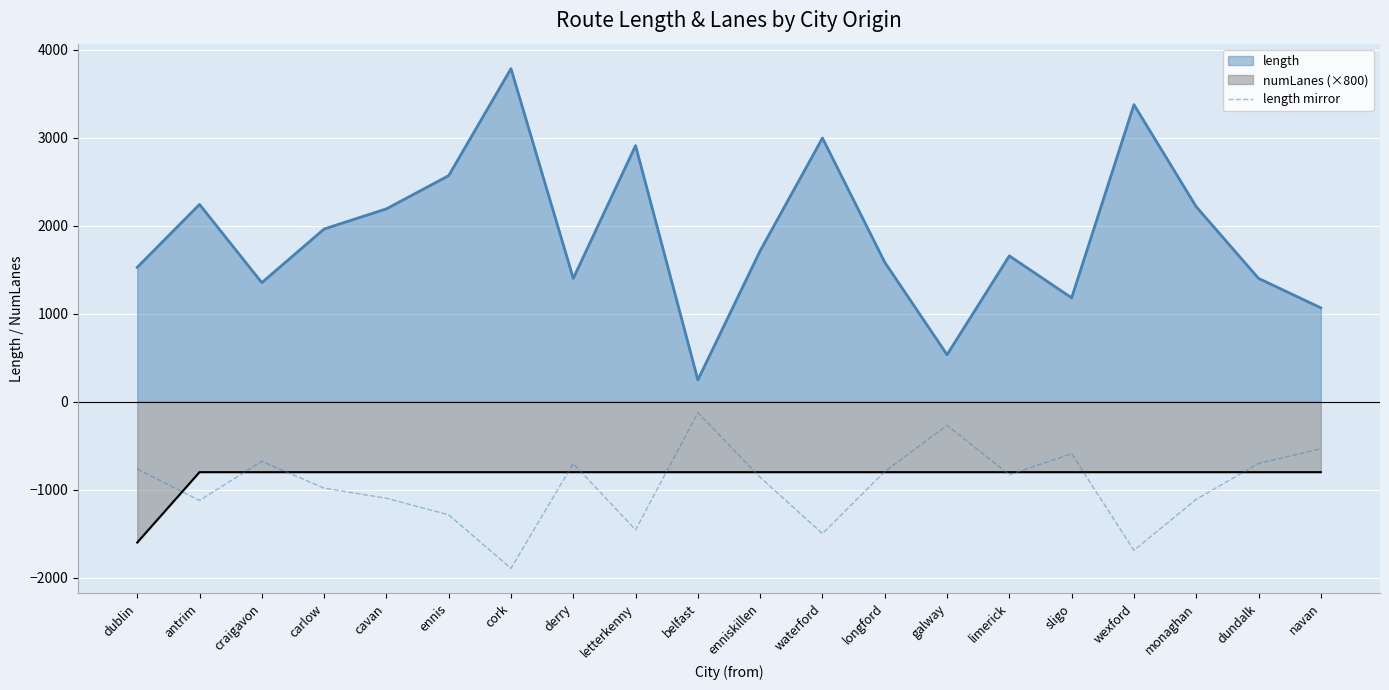

At which label does the data first exceed -829?

dublin